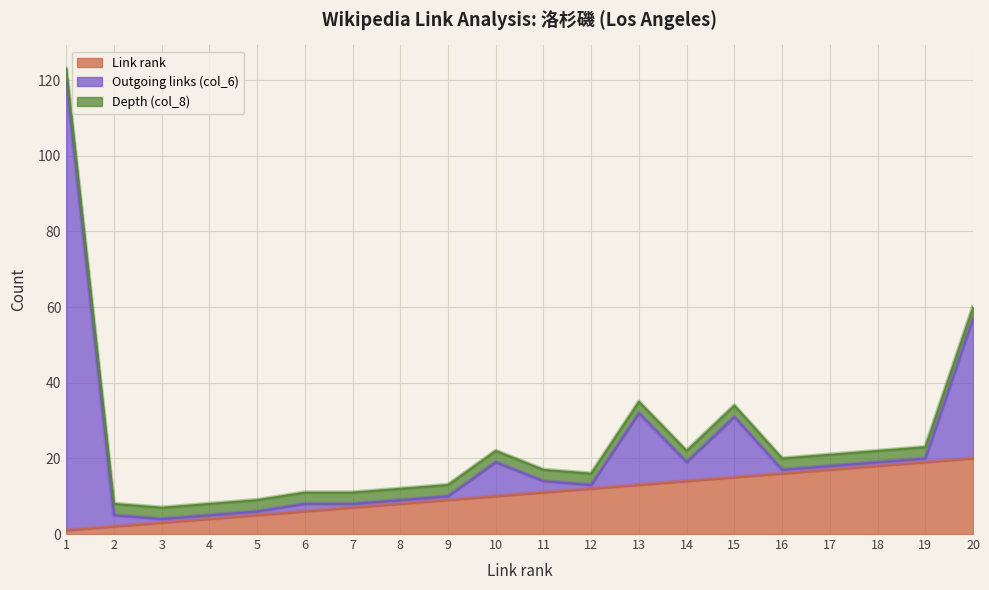

True or false: Outgoing links (col_6) and Link rank intersect in this chart.

True